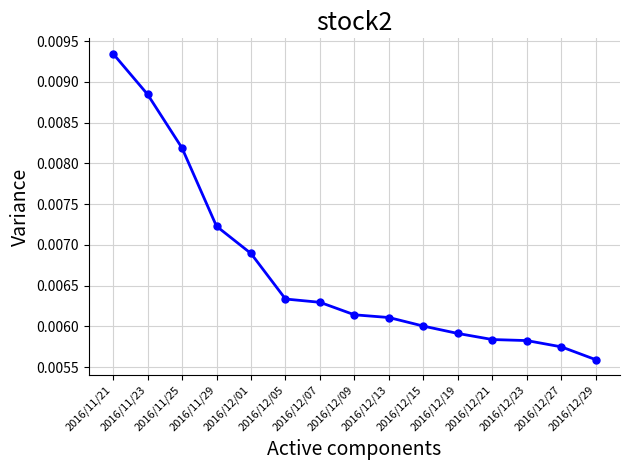

Does the chart display data point markers on the line(s)?

Yes